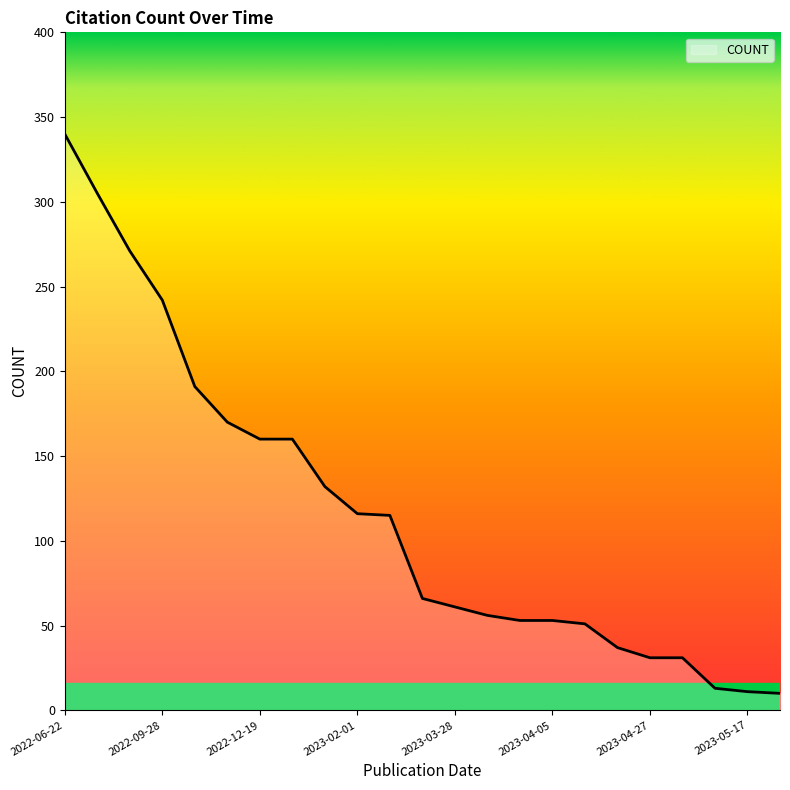

What is the difference between the maximum and minimum values?

330